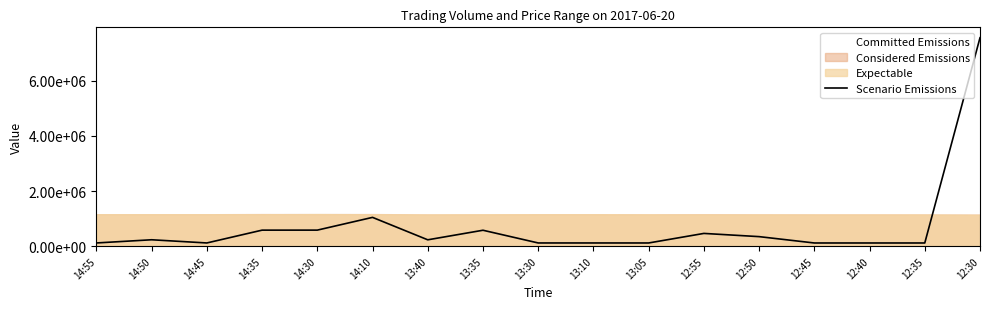

Is it true that the value at 13:40 is 230000?

True